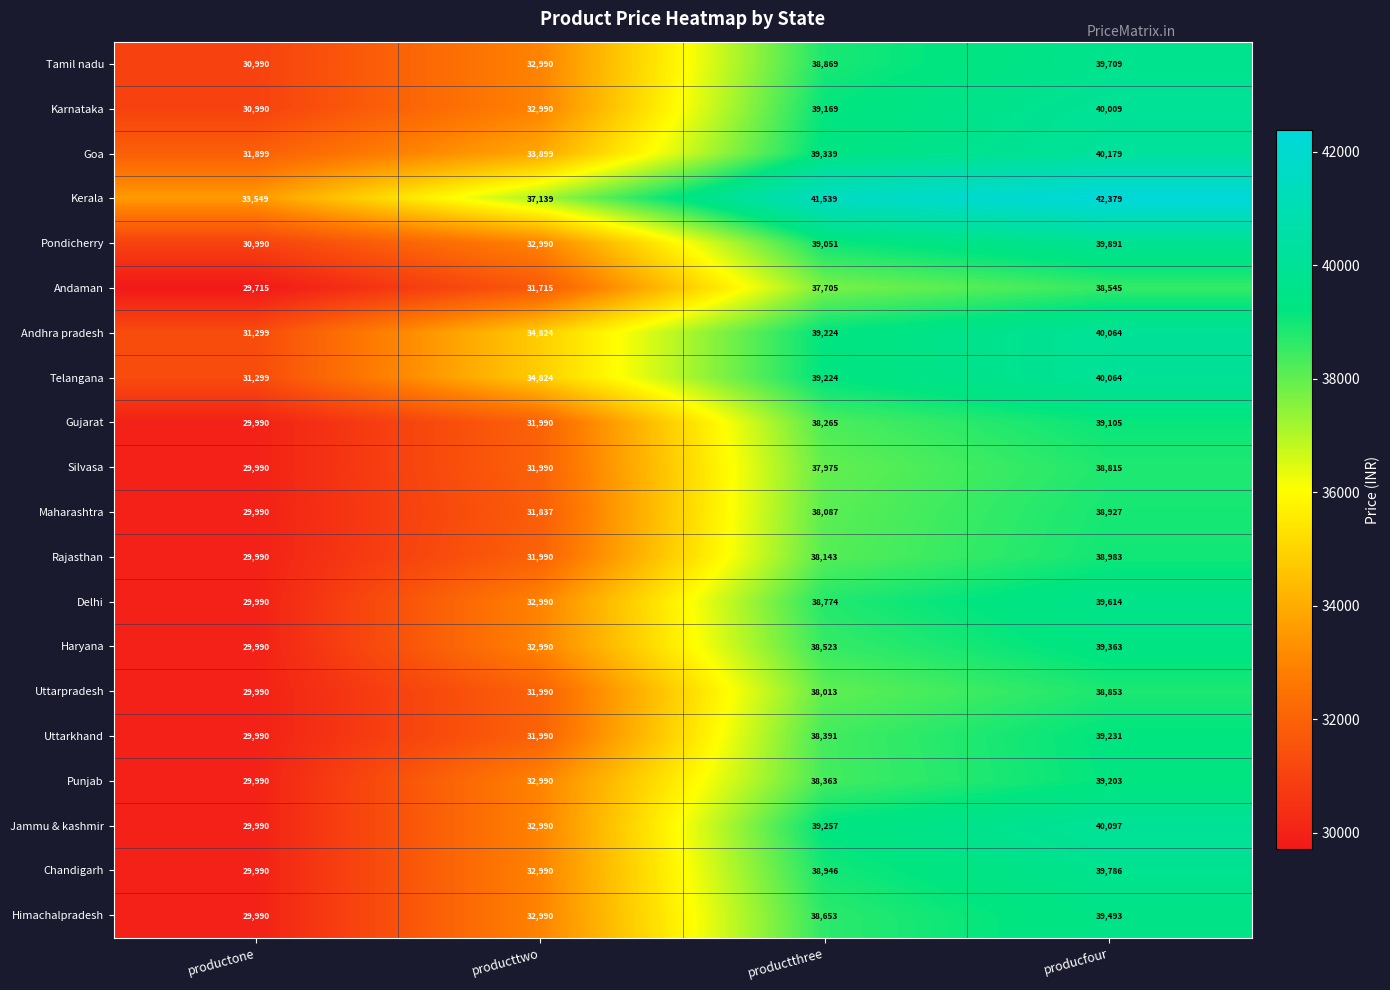

The value of Tamil nadu at productone is 30990. True or false?

True